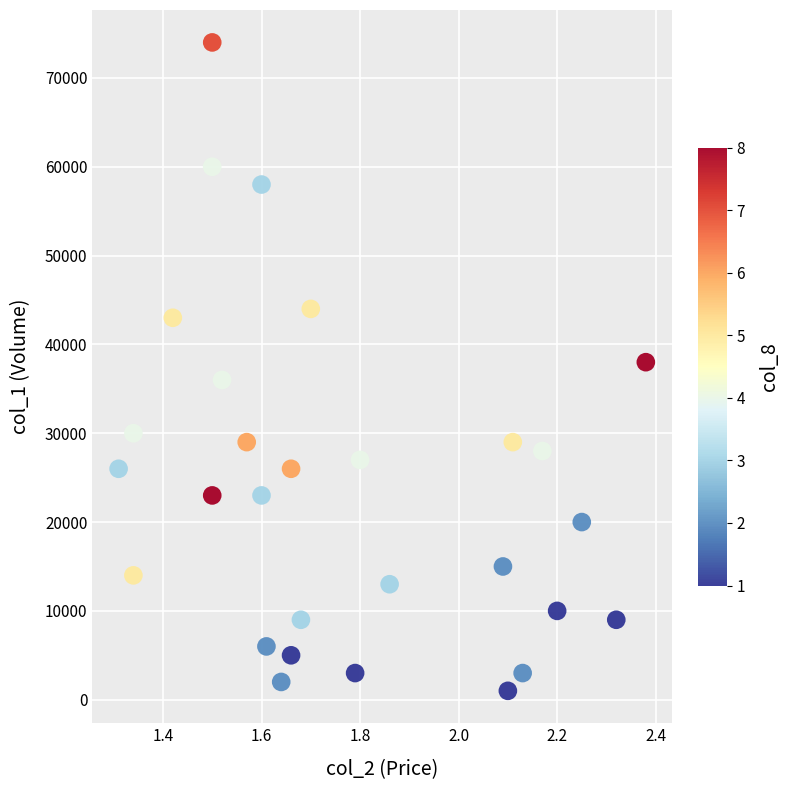

What is the range of Y values (max minus min)?

73000